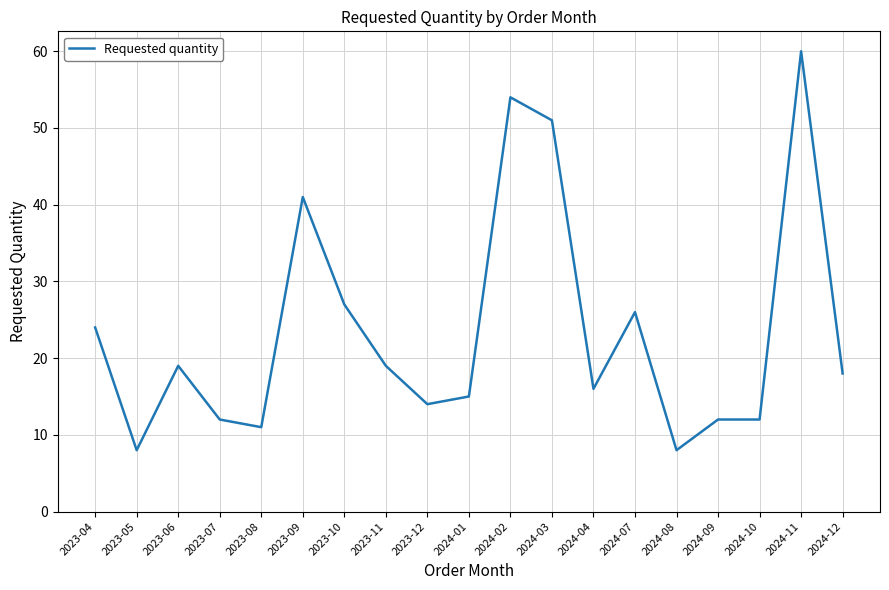

How many lines are shown in the chart?

1